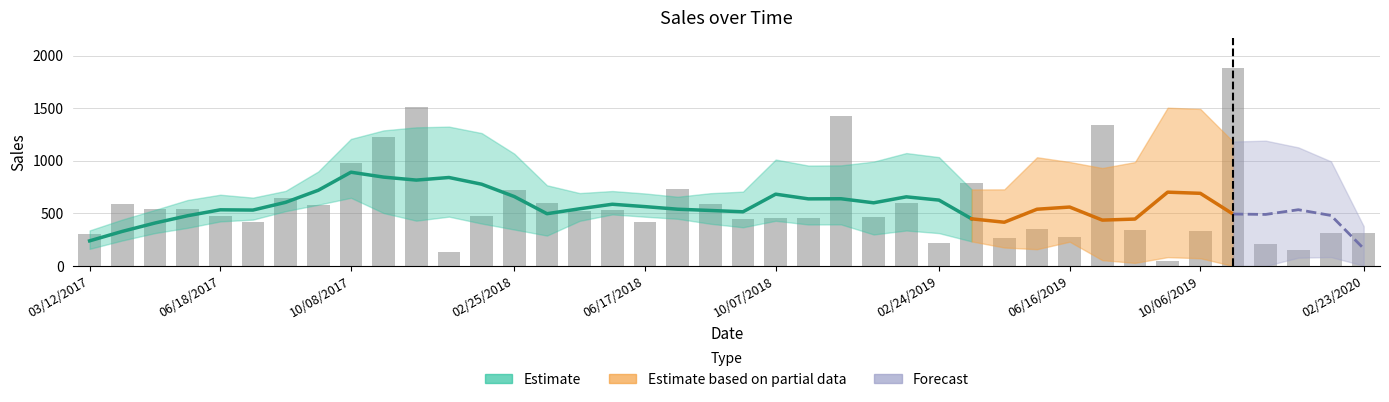

What is the ratio of the value at 04/21/2019 to the value at 08/12/2018?

0.5